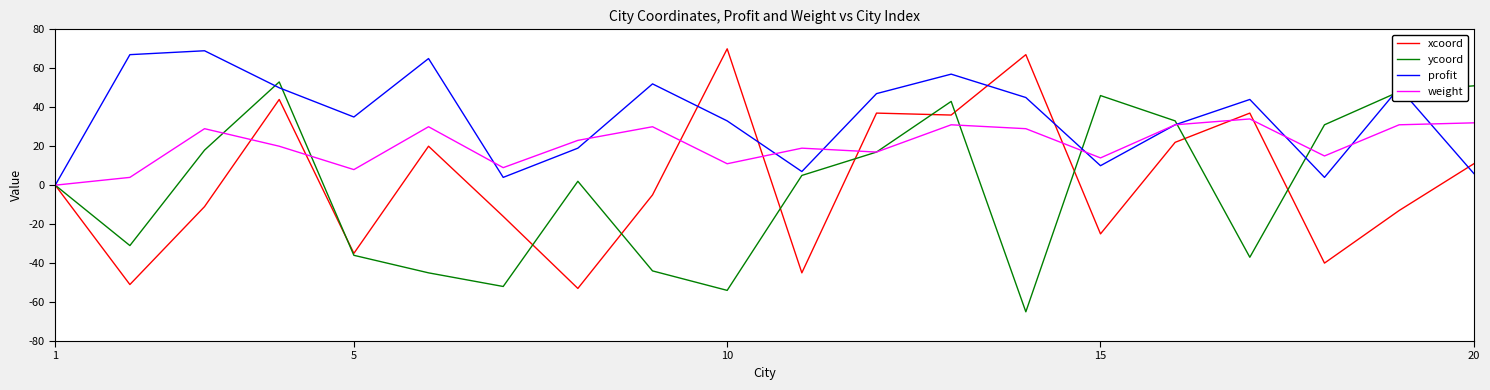

Which series has the largest total across all categories?

profit